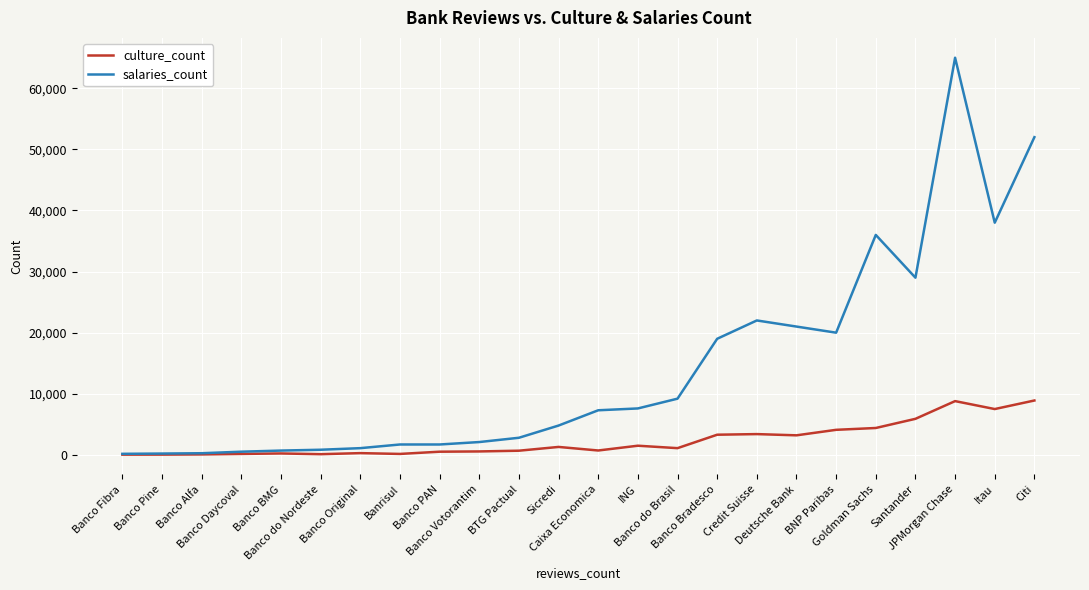

Which series has the largest range (max minus min)?

salaries_count